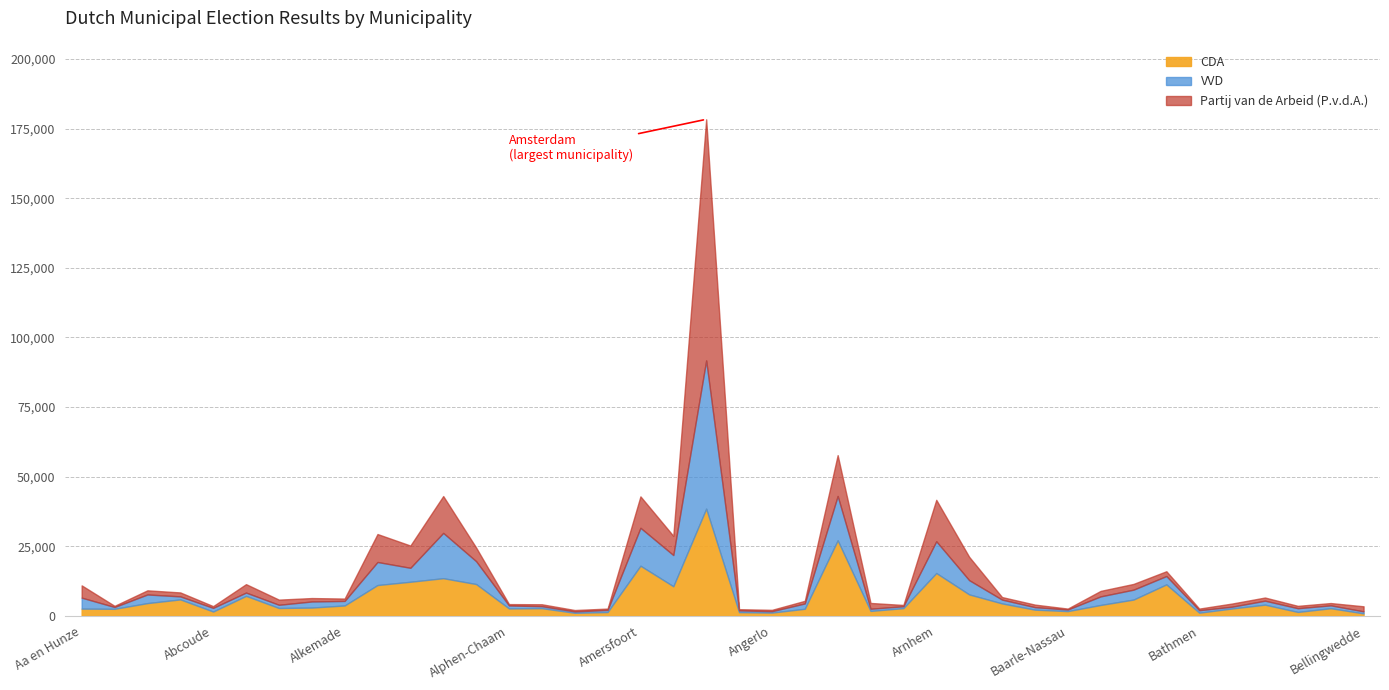

Is the value of VVD at Ambt Montfort greater than the value of Partij van de Arbeid (P.v.d.A.) at Beemster?

No